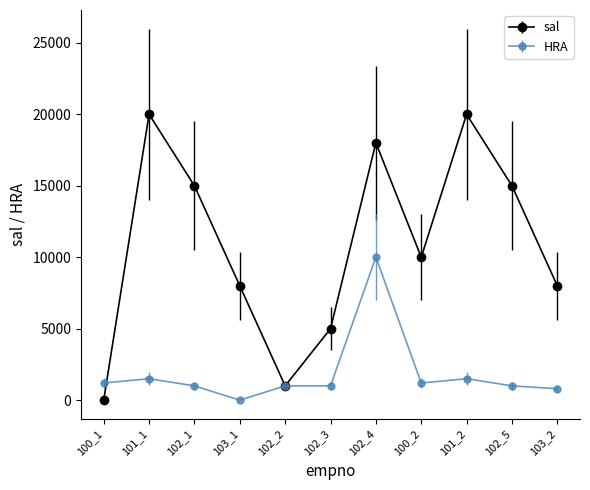

What is the maximum value shown in the chart?

20000